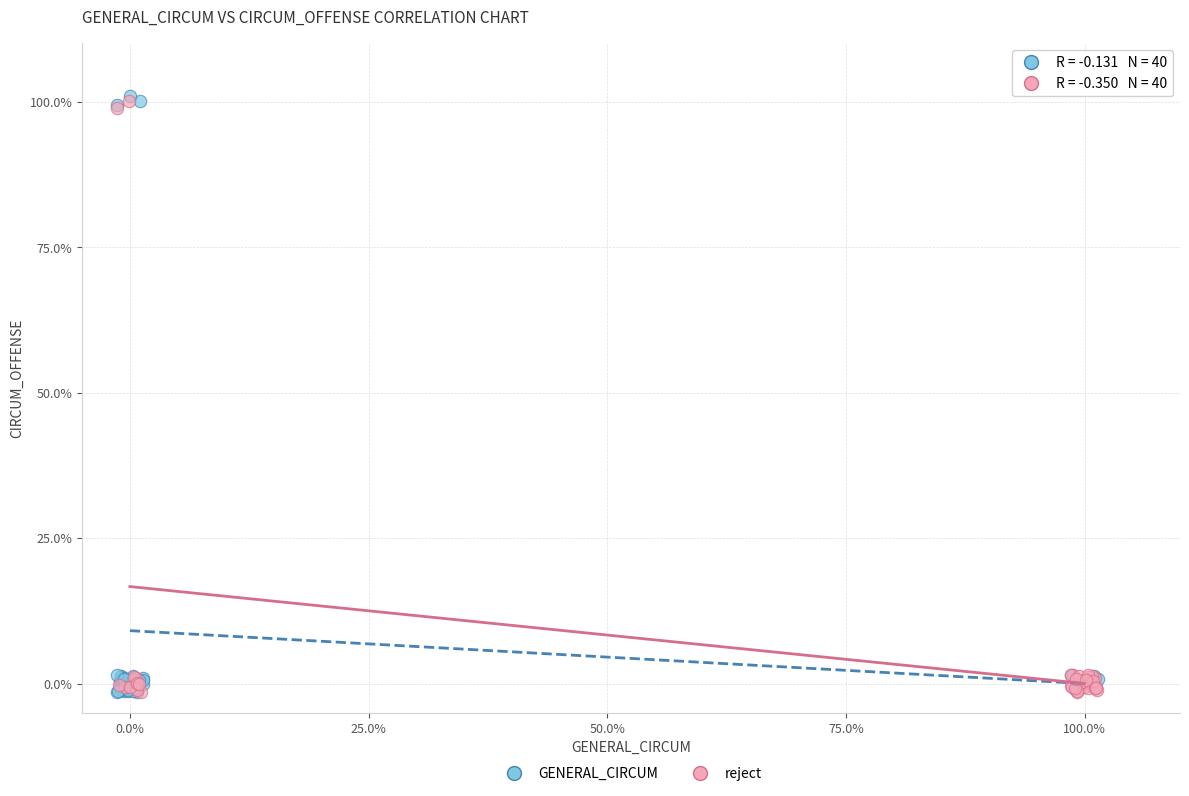

Which series has the widest spread of Y values?

GENERAL_CIRCUM